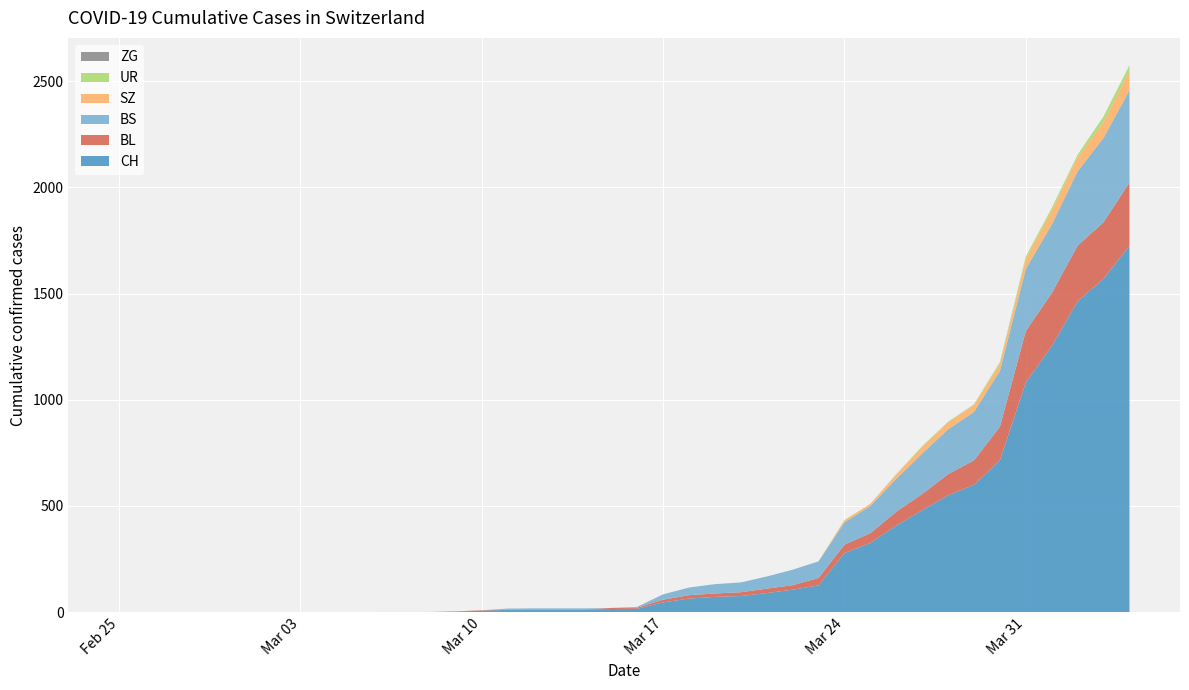

What is the maximum value for CH?

1725